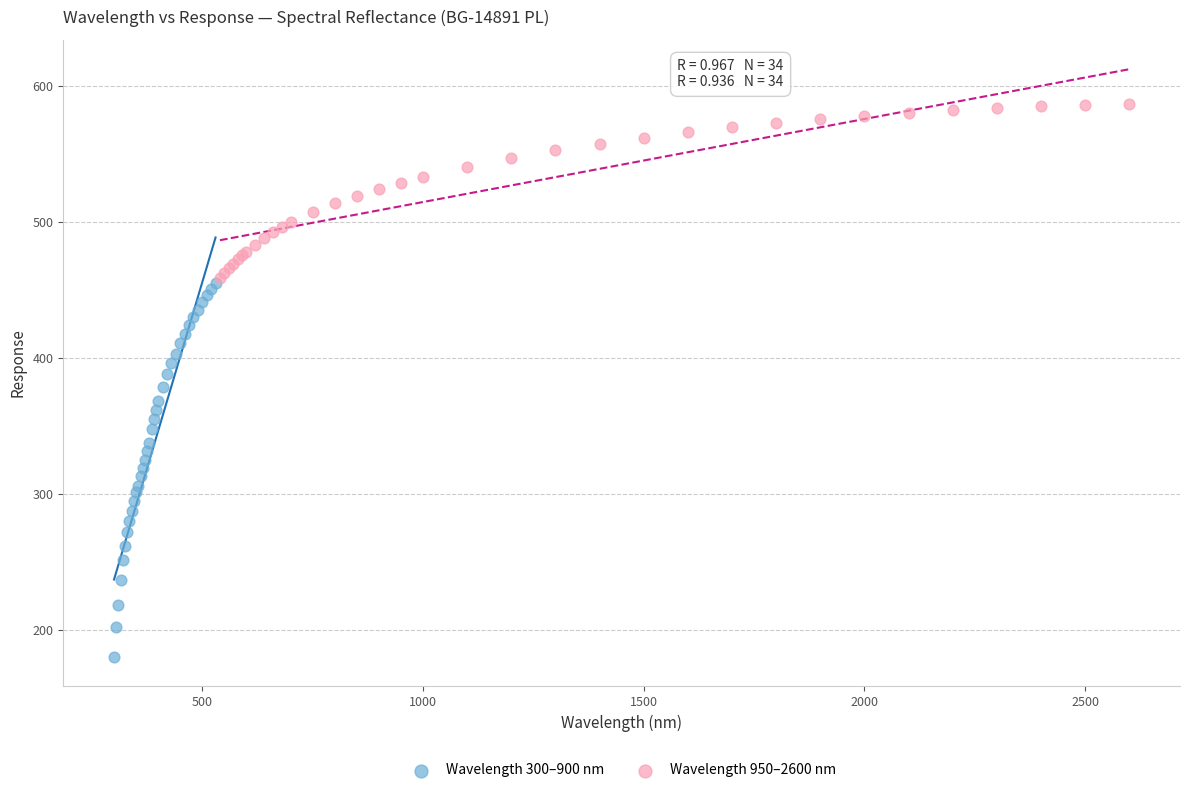

Which series has the largest Y range (max minus min)?

Wavelength 300–900 nm